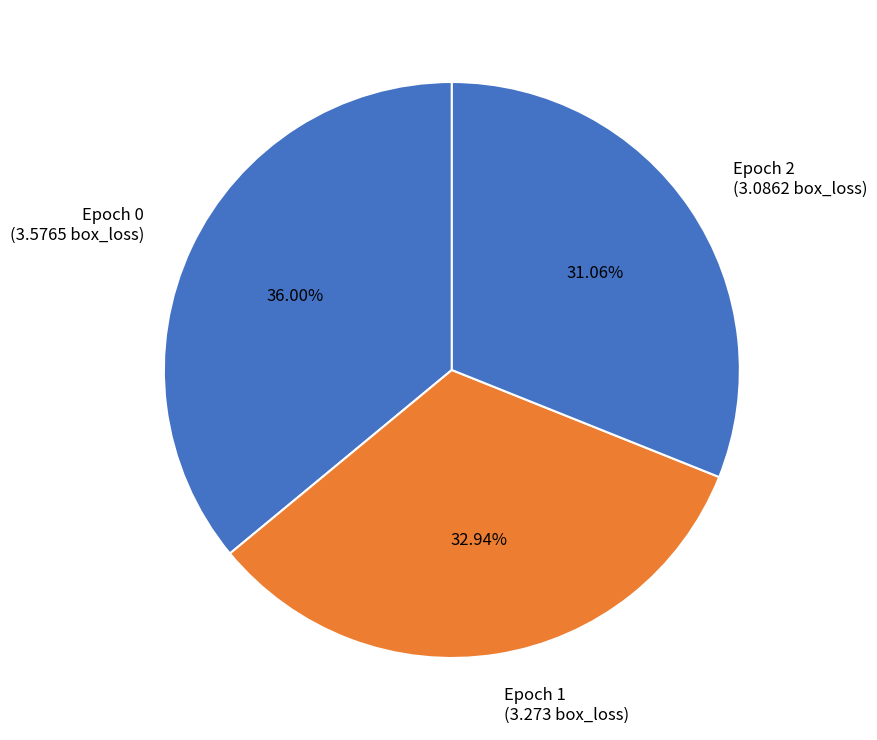

What is the ratio of the value at Epoch 2 (3.0862 box_loss) to the value at Epoch 1 (3.273 box_loss)?

0.9